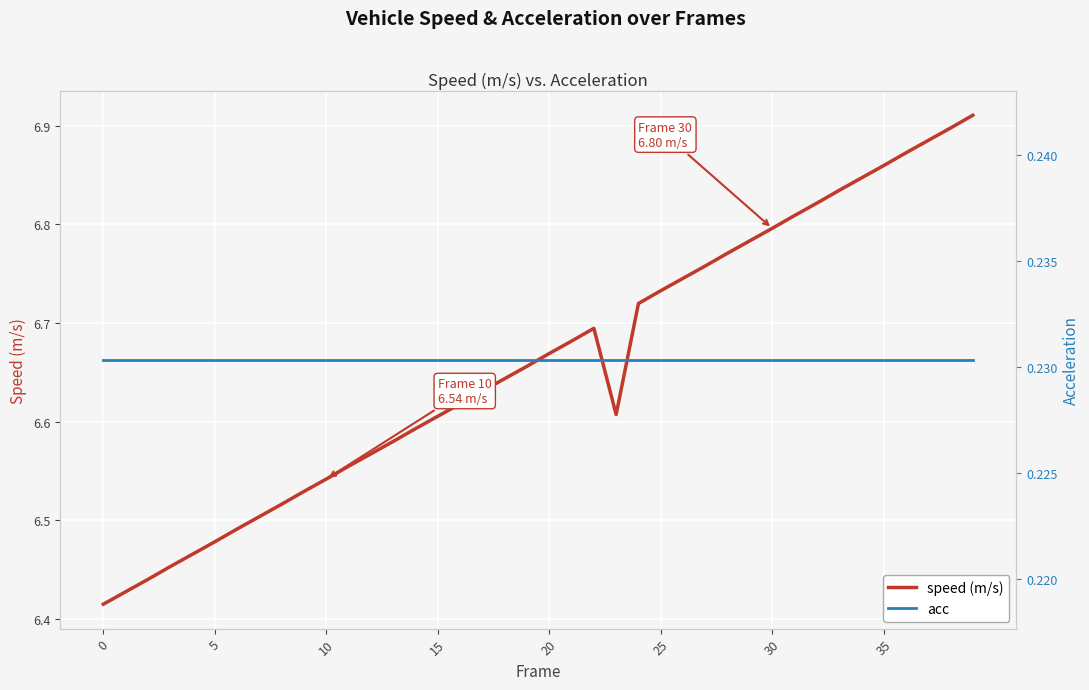

At how many categories does at least one series exceed 1?

40